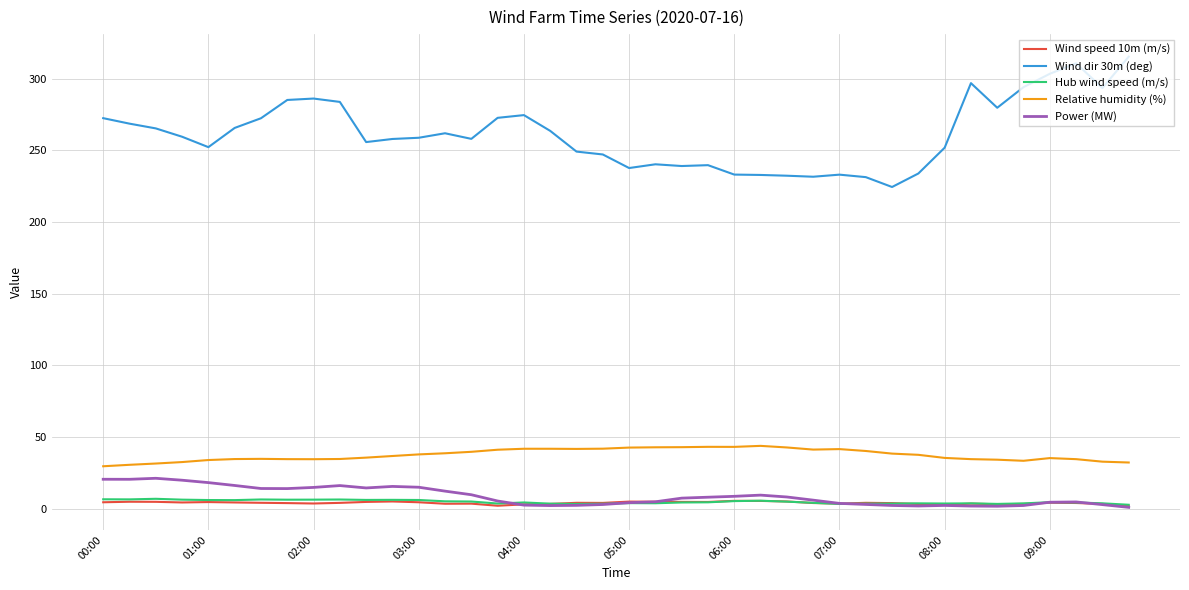

True or false: Power (MW) and Wind dir 30m (deg) cross at least once.

False